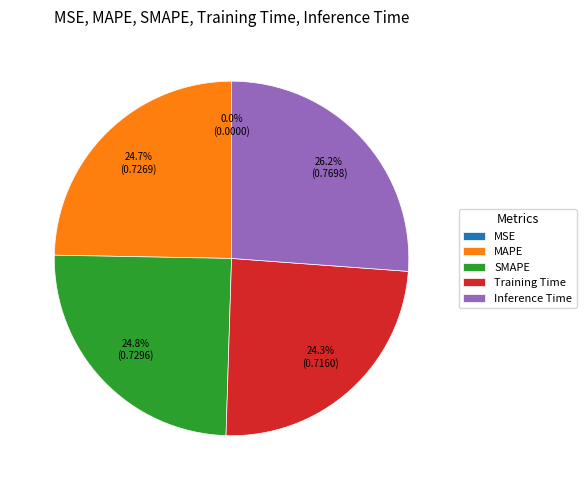

Which slice is the largest?

Inference Time